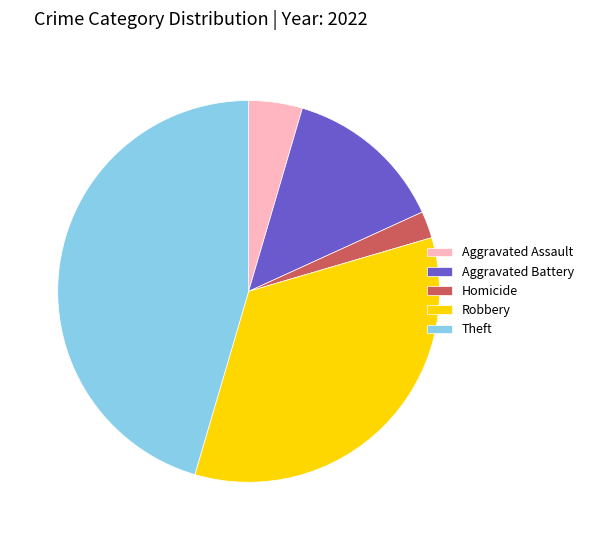

The Homicide slice represents 2% of the pie. True or false?

True